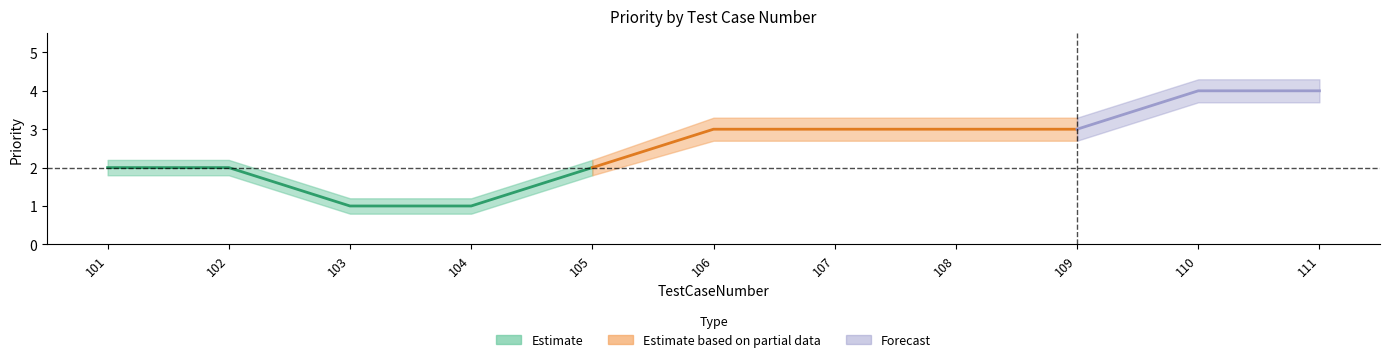

Reading left to right, transcribe all the data shown in this chart.

Priority: 2.0	2.0	1.0	1.0	2.0	3.0	3.0	3.0	3.0	4.0	4.0
lower: 1.8	1.8	0.8	0.8	1.8	2.7	2.7	2.7	2.7	3.7	3.7
upper: 2.2	2.2	1.2	1.2	2.2	3.3	3.3	3.3	3.3	4.3	4.3